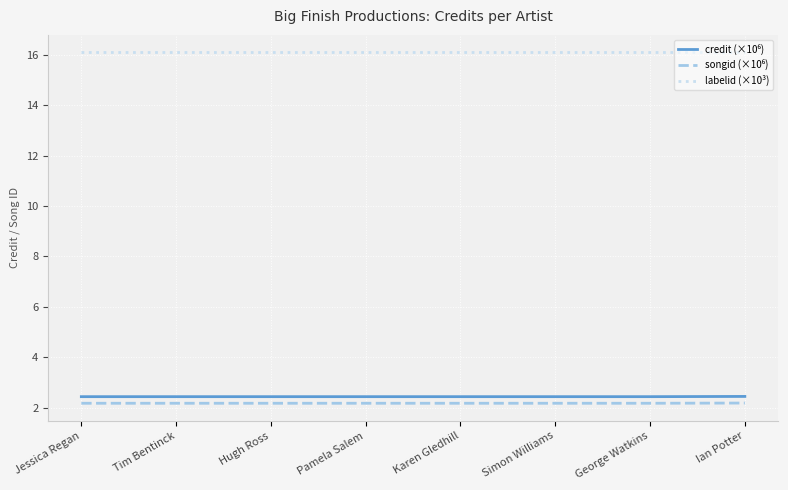

Count the number of data series in this chart.

3